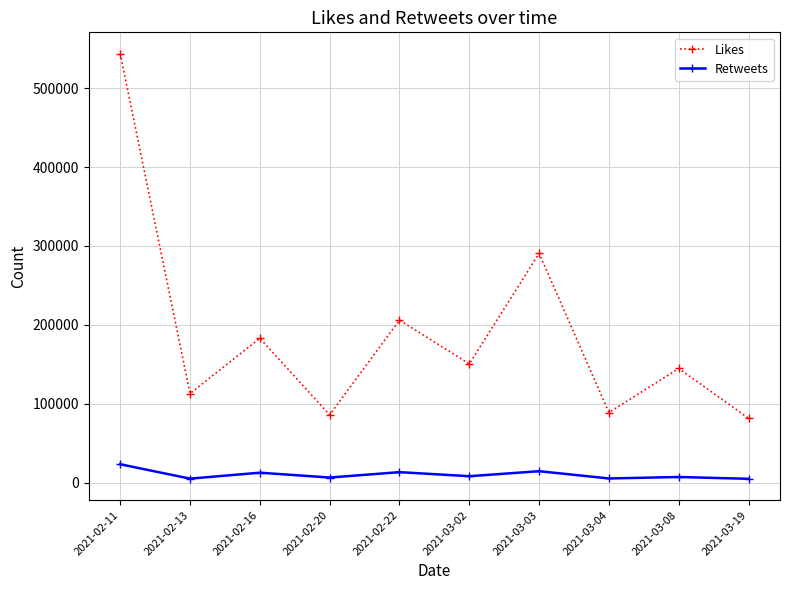

What is the average value of the Retweets series?

10028